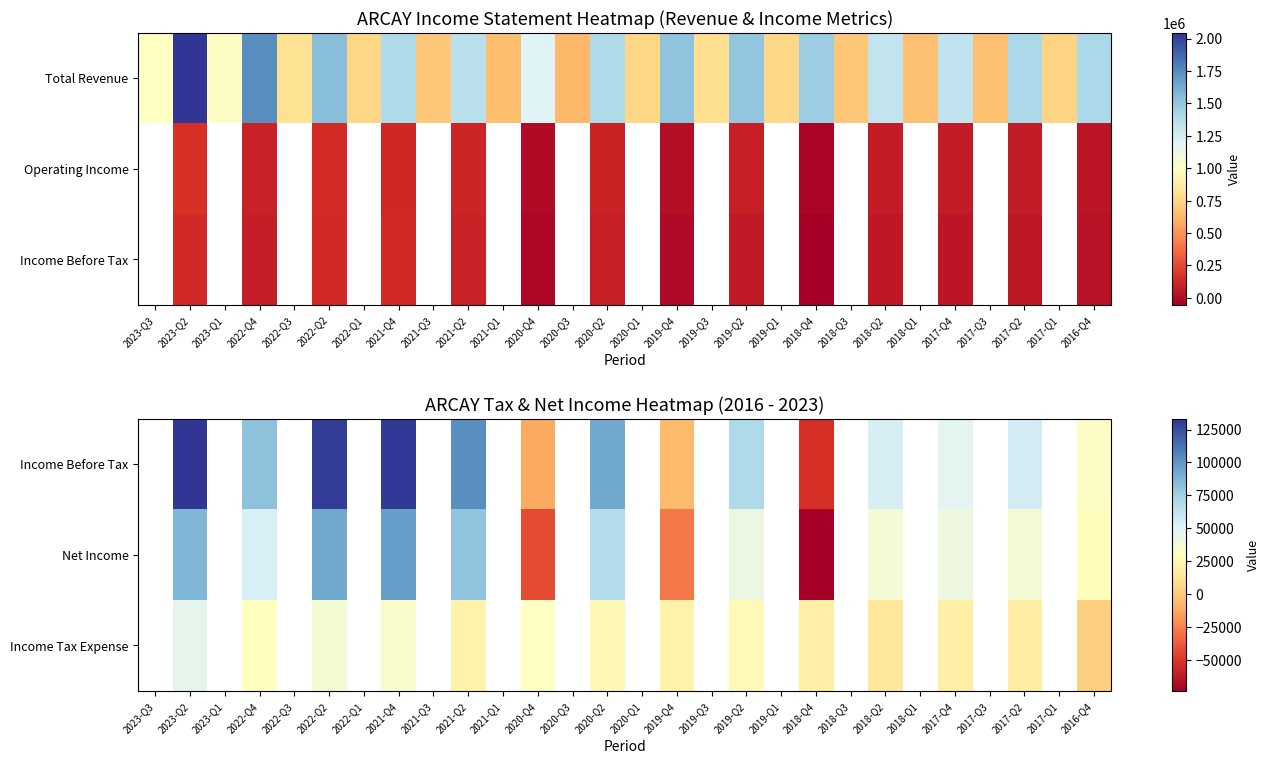

True or false: Income Before Tax has a value of -52800.0 at 2018-Q4.

True